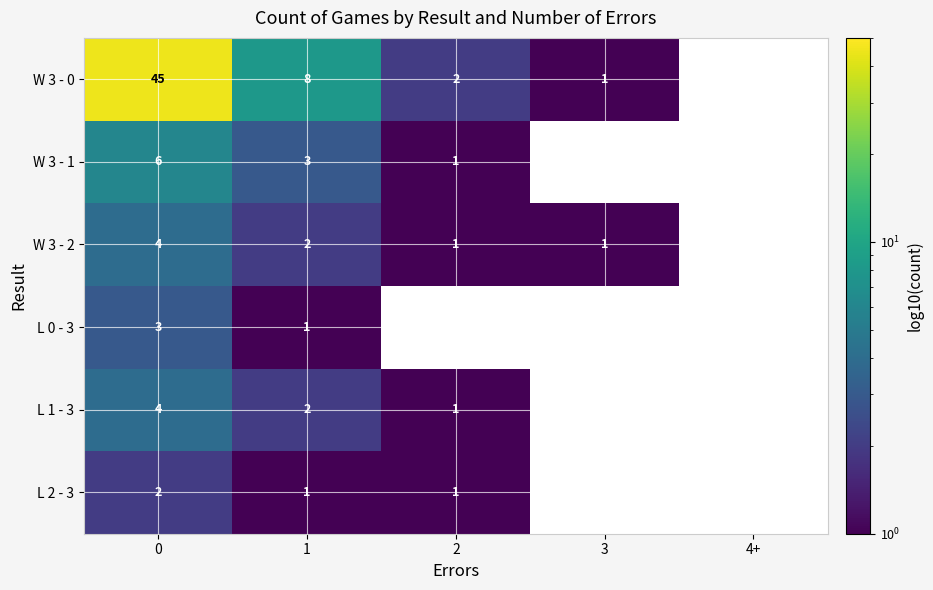

Is it true that L 2 - 3 equals 1 at 0?

False